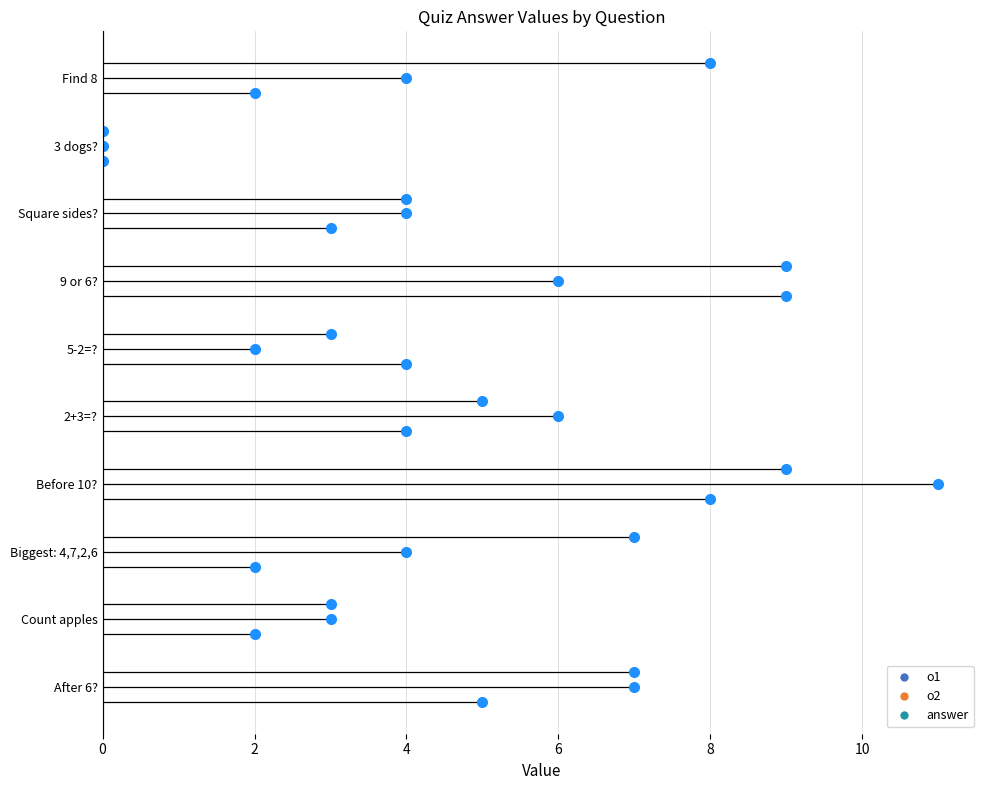

How many distinct data groups are displayed?

3